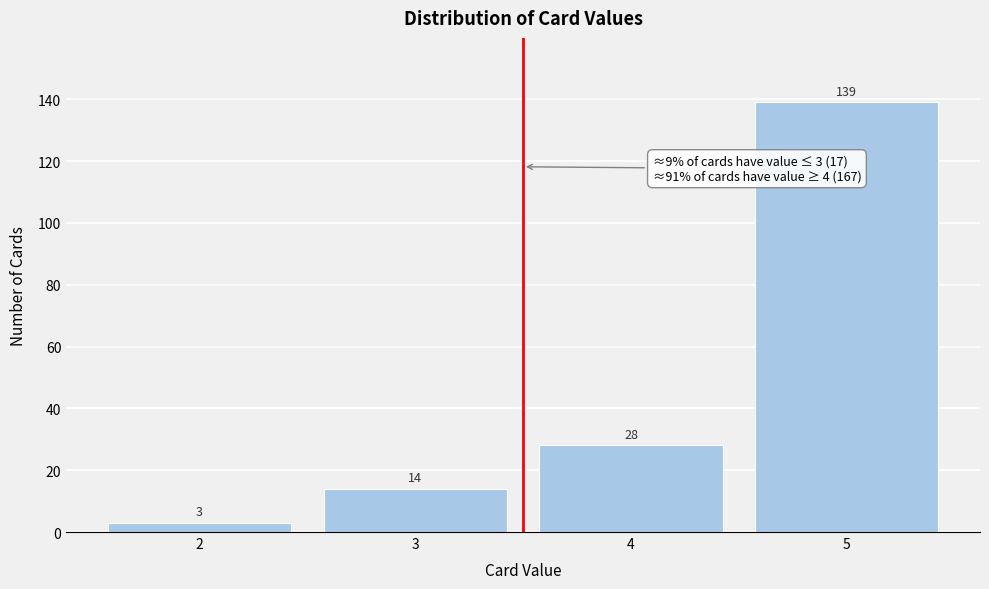

Reading left to right, transcribe all the data shown in this chart.

2=3	3=14	4=28	5=139